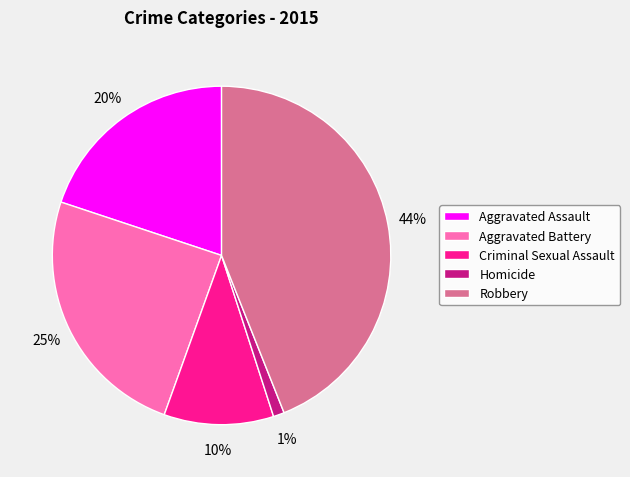

Rank the categories by value from lowest to highest.

Homicide, Criminal Sexual Assault, Aggravated Assault, Aggravated Battery, Robbery